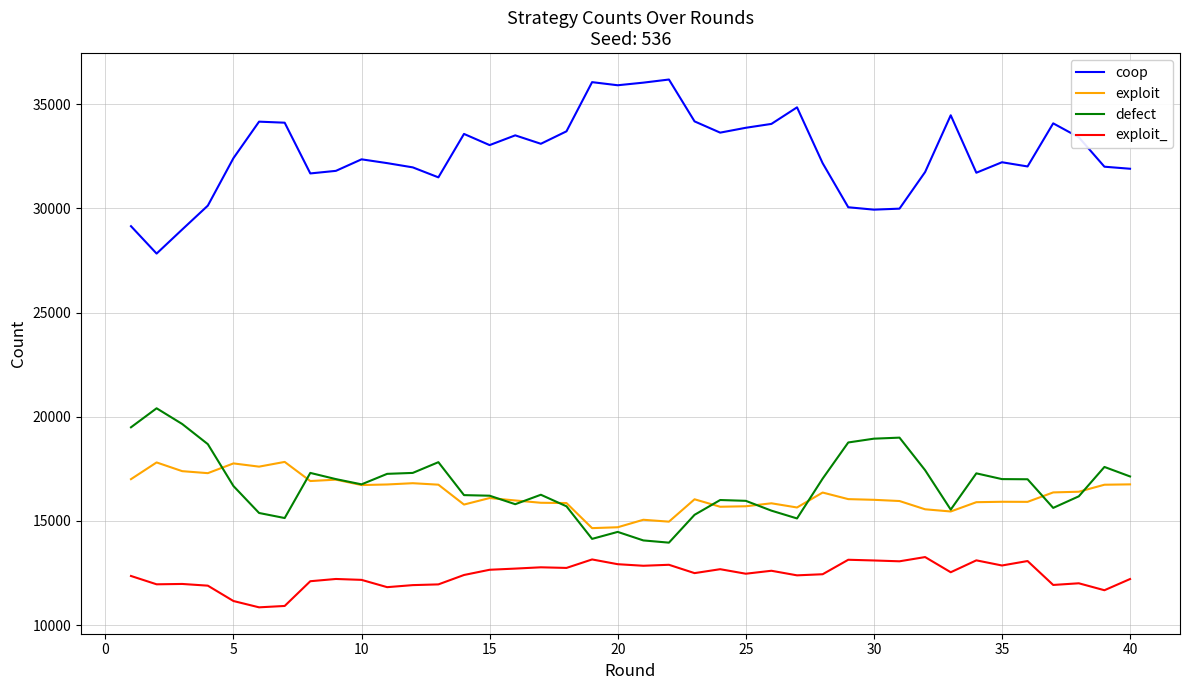

Which series has the largest range (max minus min)?

coop